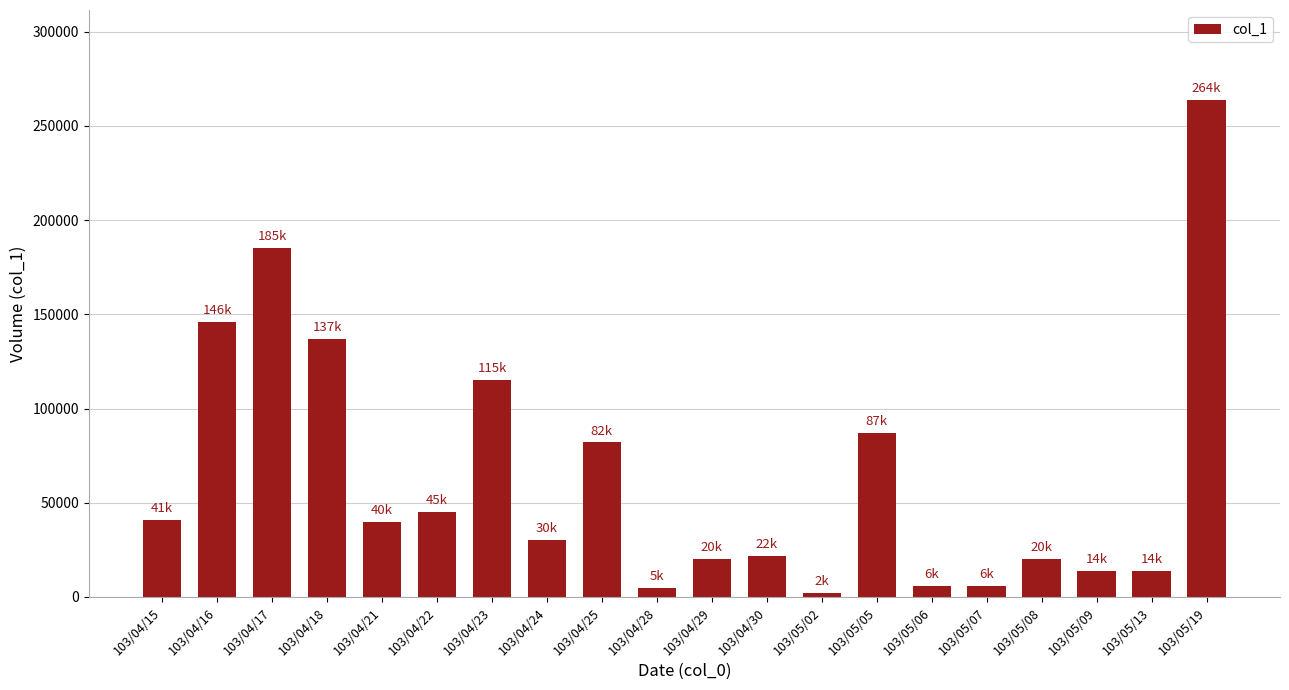

What is the greatest value displayed?

264000